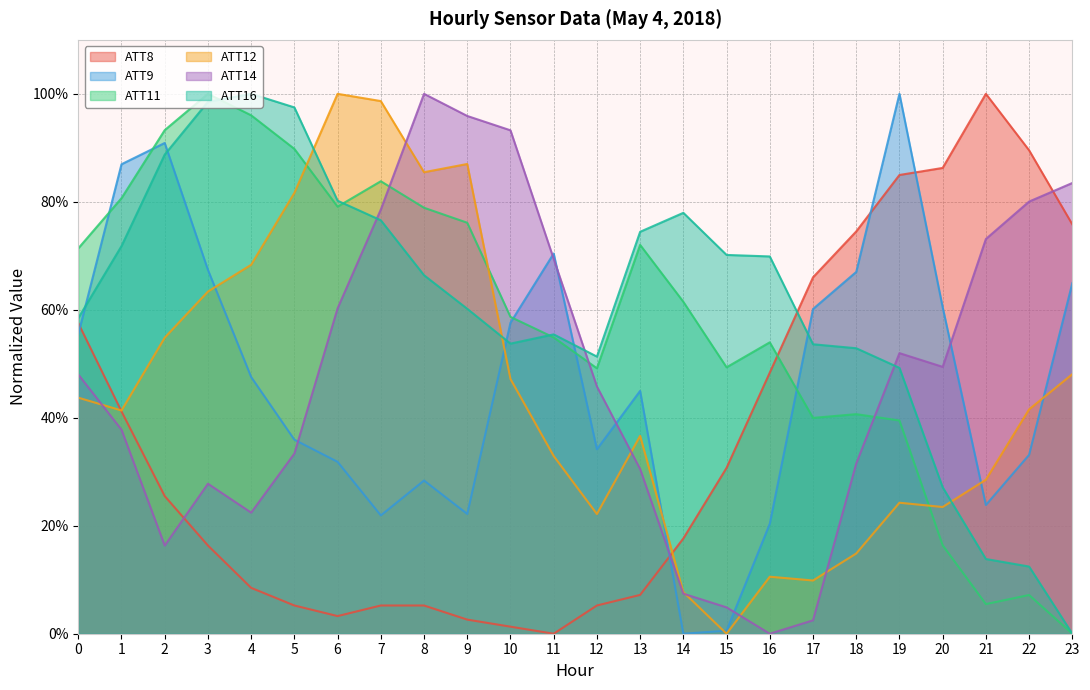

List the labels in order of ATT8 value, largest first.

21, 22, 20, 19, 23, 18, 17, 0, 16, 1, 15, 2, 14, 3, 4, 13, 5, 7, 8, 12, 6, 9, 10, 11